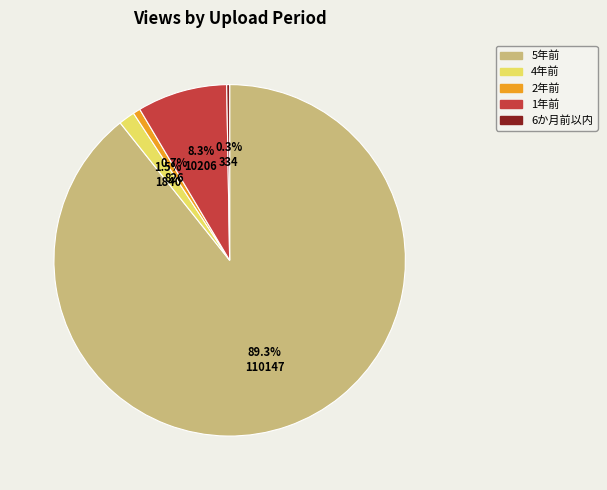

Which category has the biggest portion of the pie?

5年前